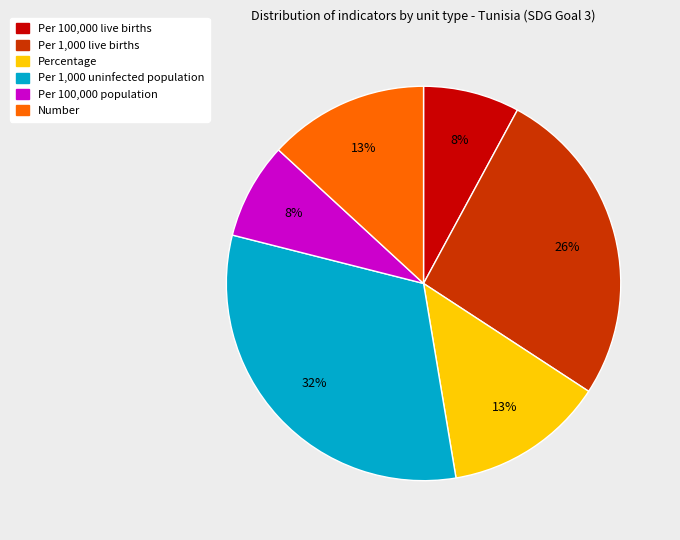

Is it true that Per 1,000 live births is 17% of the pie?

False